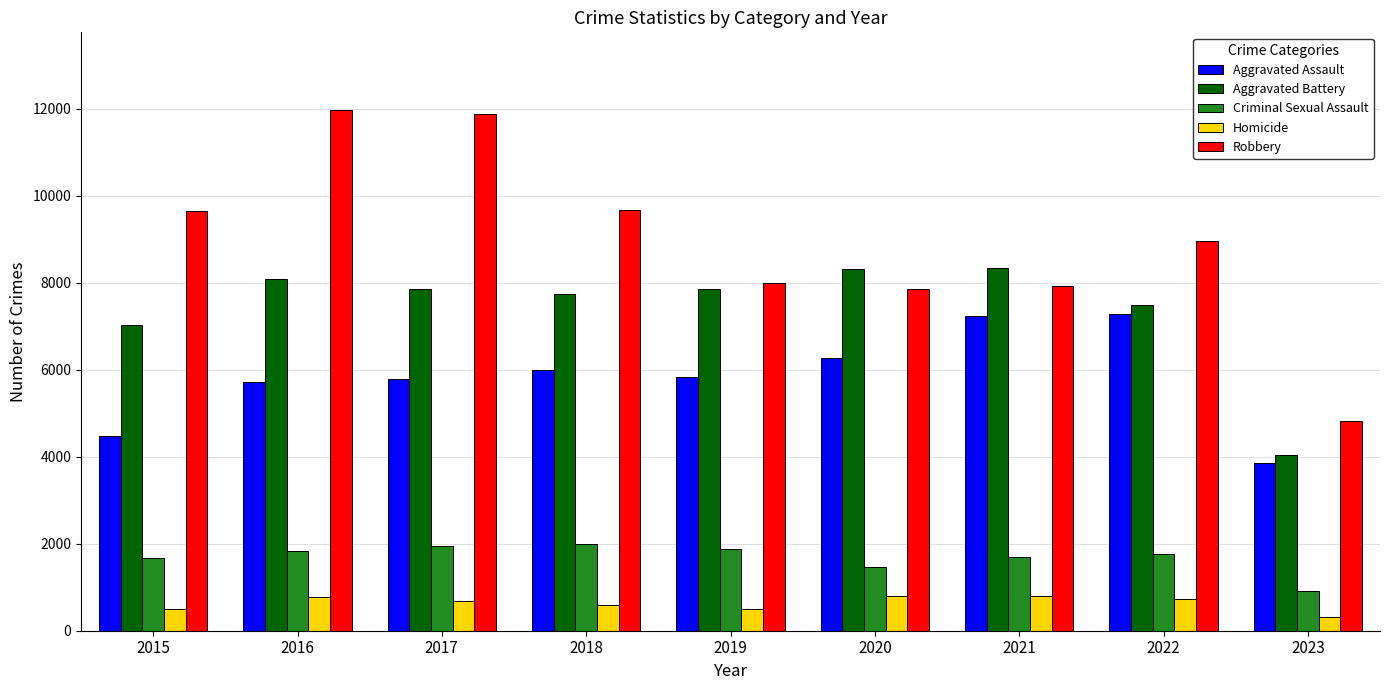

Which series has the widest spread of values?

Robbery